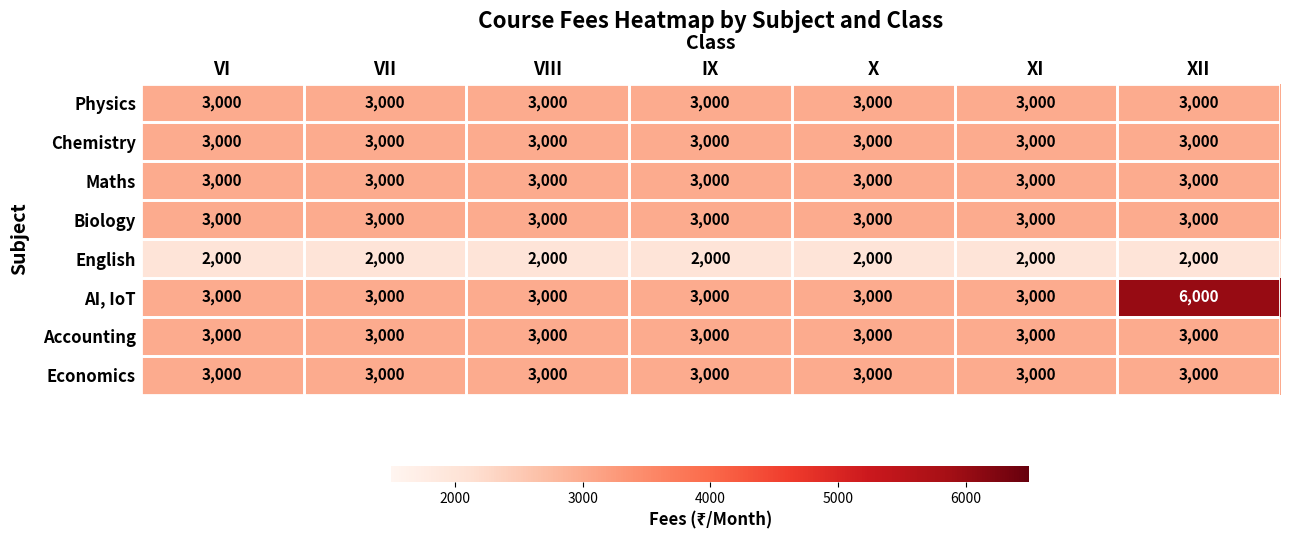

True or false: Accounting has a value of 3000 at VI.

True